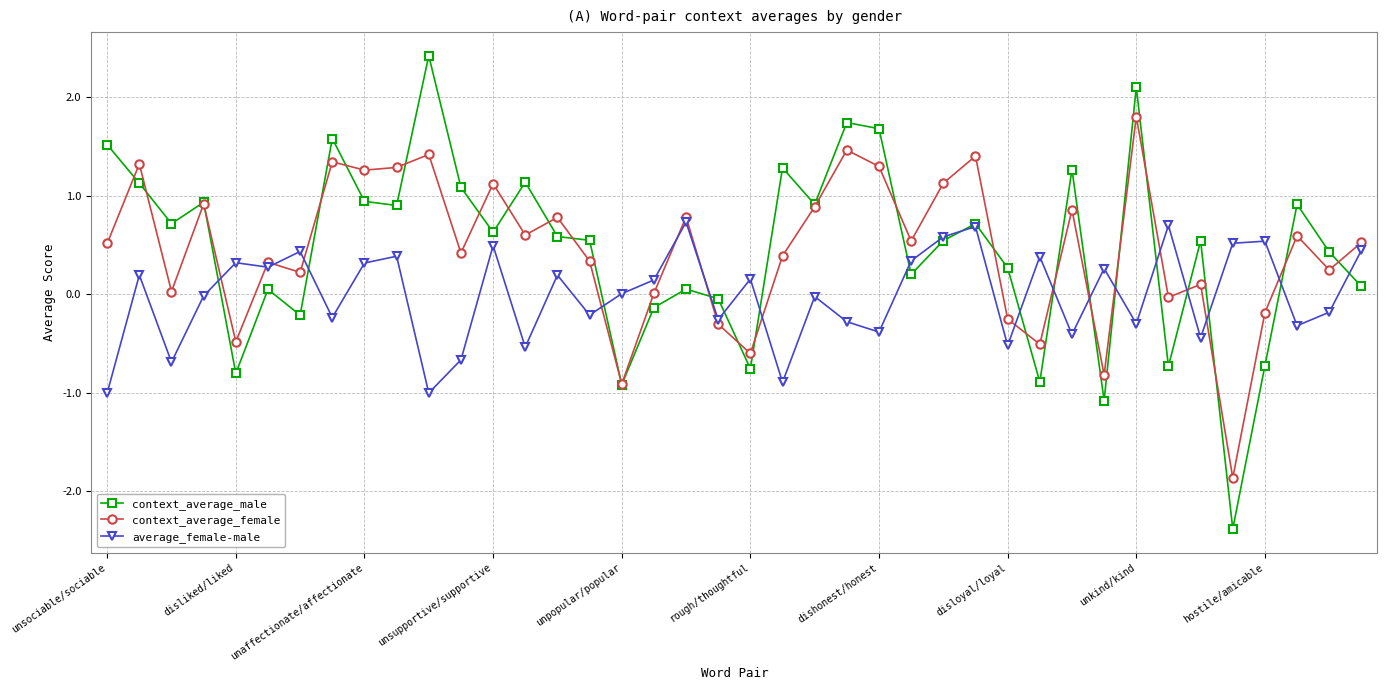

What is the value of the context_average_male point at the 22nd from the left?

1.3